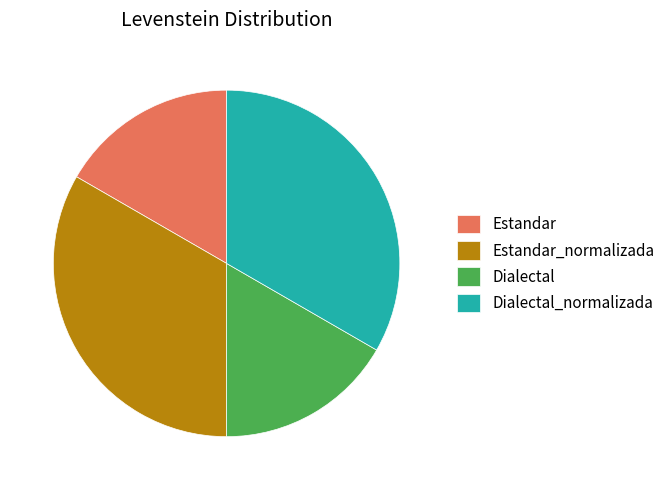

True or false: Dialectal_normalizada accounts for 33% of the total.

True